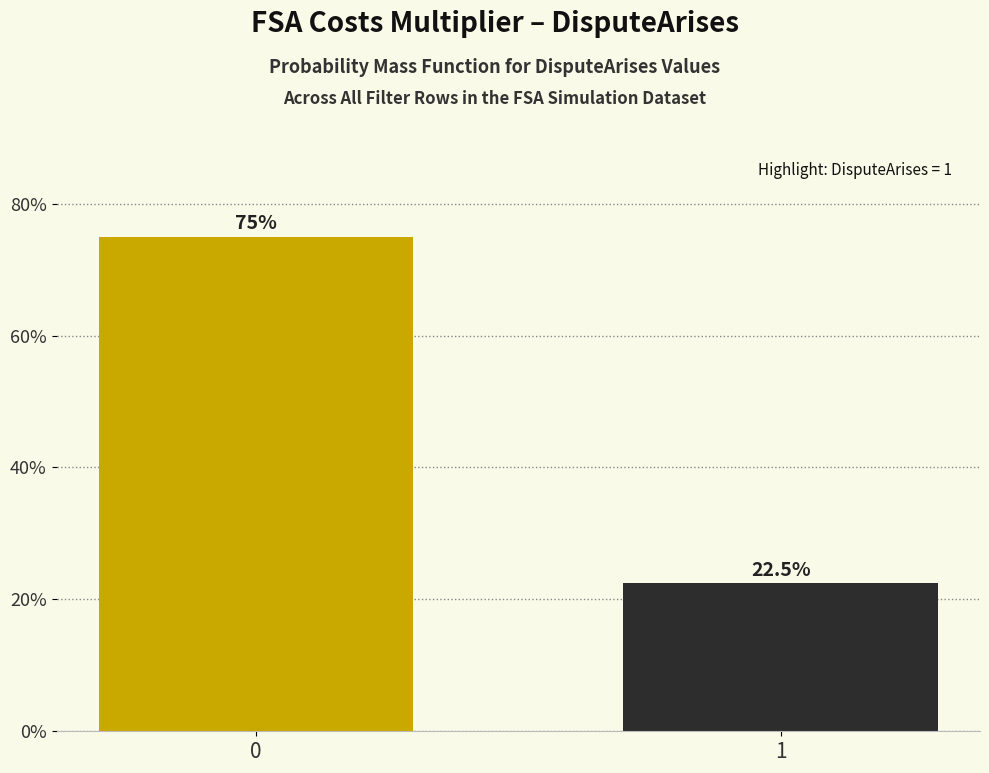

Reading right to left, what are all the values shown in this chart?

22.5	75.0